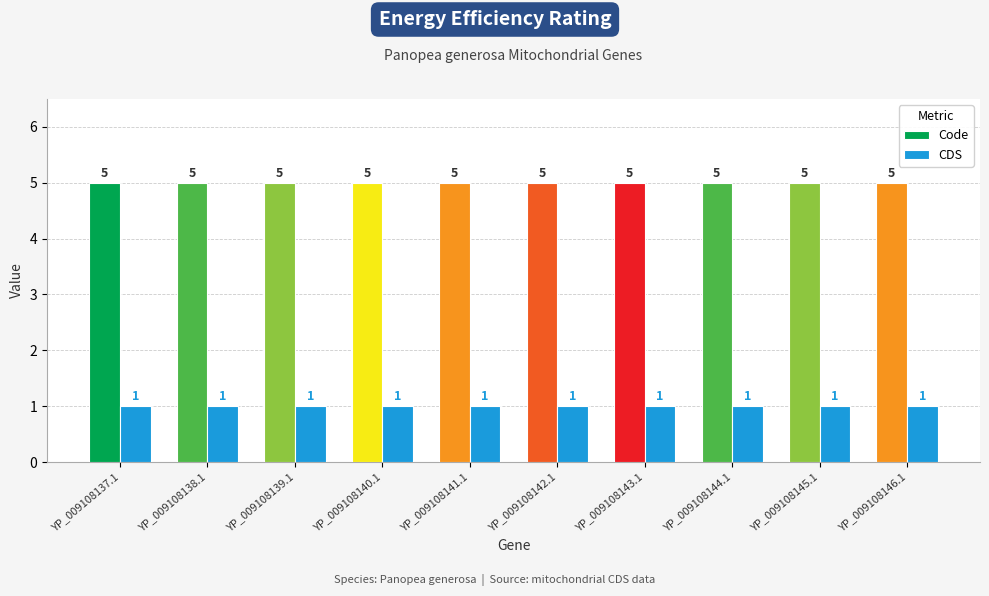

What is the difference between the highest and lowest values at YP_009108145.1?

4